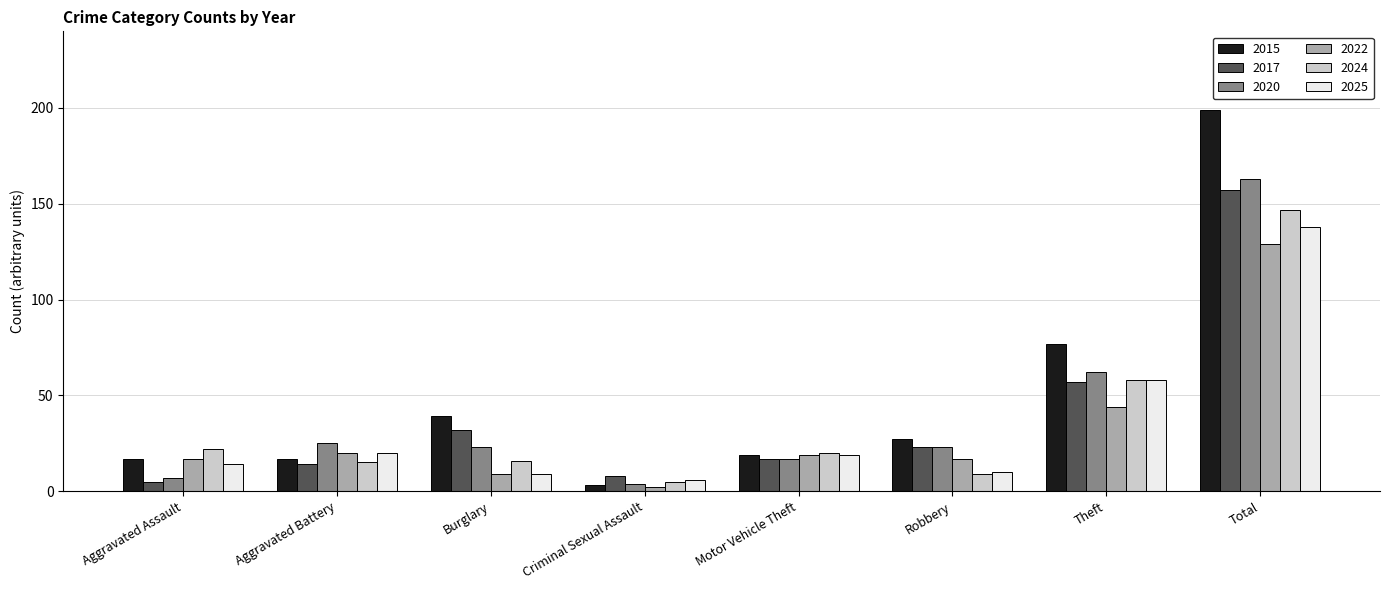

What are all the series names shown in the legend?

2015, 2017, 2020, 2022, 2024, 2025